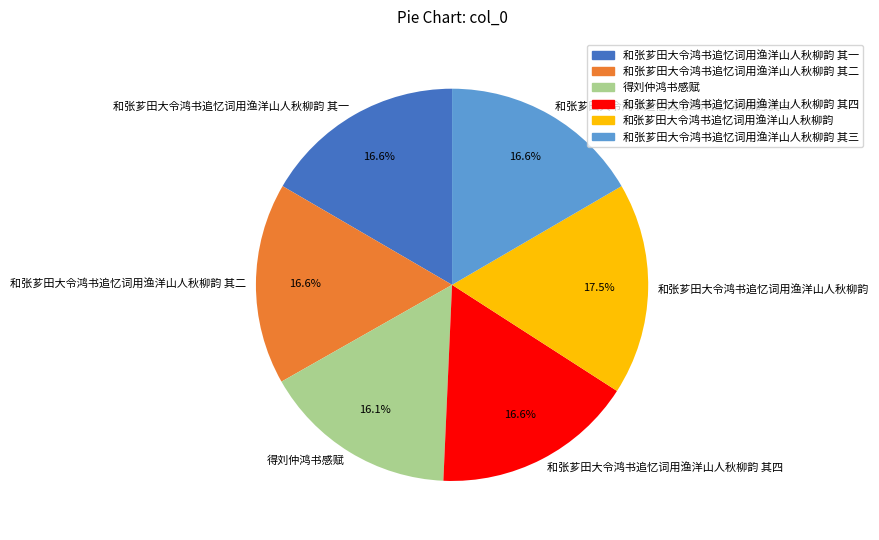

How much of the chart is everything except 和张芗田大令鸿书追忆词用渔洋山人秋柳韵 其三?

83.4%